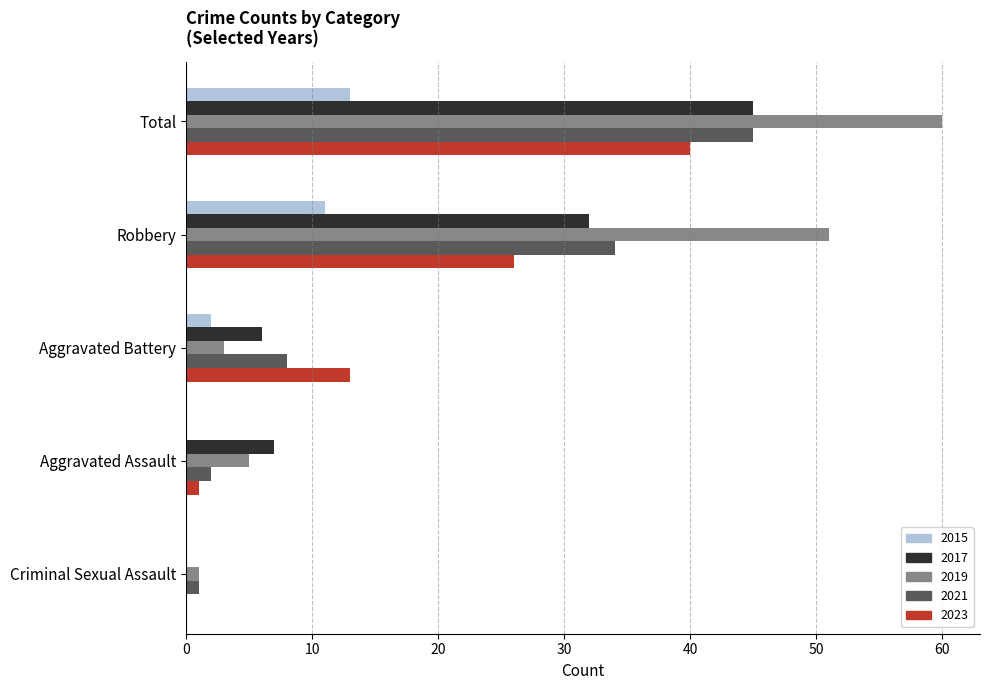

Which series changed the most between Total and Robbery?

2023